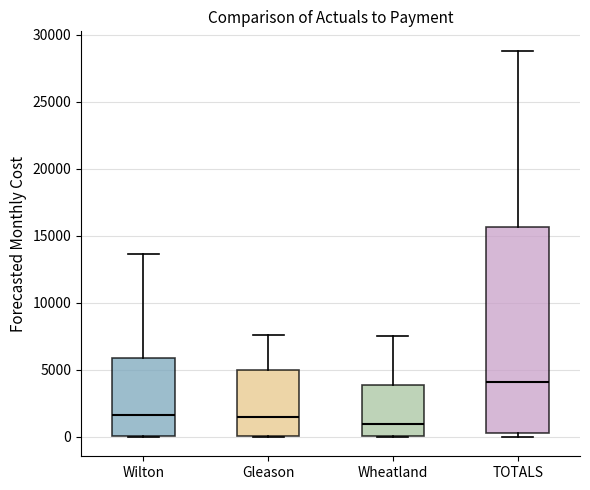

Reading left to right, transcribe this box plot: for each box, give where its median line is, the range the box spans, and where its two whiskers end, as read against the y-axis. The values are not printed on the chart, so give them approximately, as read against the axis.

Wilton: median 1500, box 0 to 6000, whiskers 0 to 13500
Gleason: median 1500, box 0 to 5000, whiskers 0 to 7500
Wheatland: median 1000, box 0 to 4000, whiskers 0 to 7500
TOTALS: median 4000, box 500 to 15500, whiskers 0 to 29000